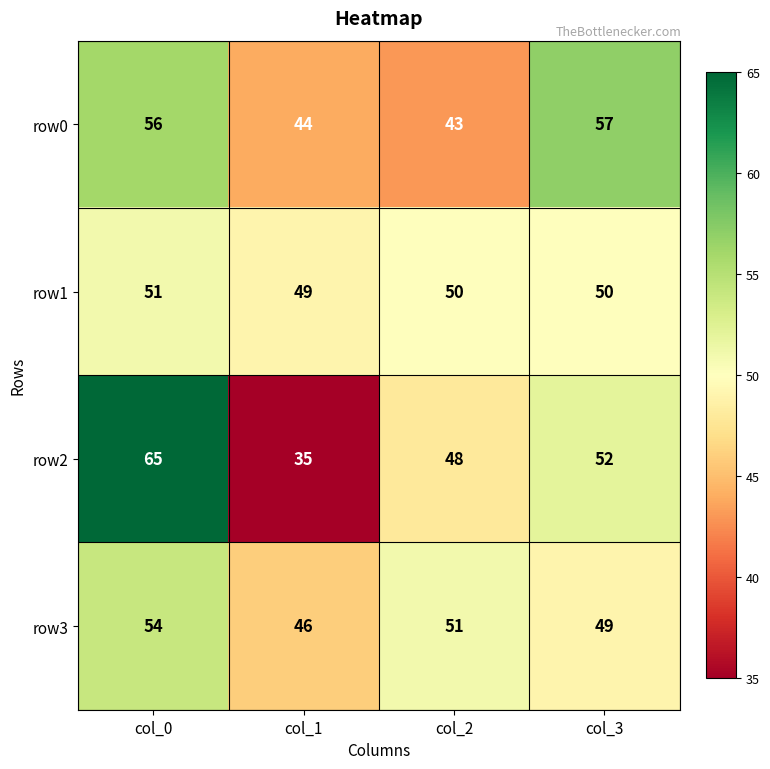

Read the row1 value at col_1.

49